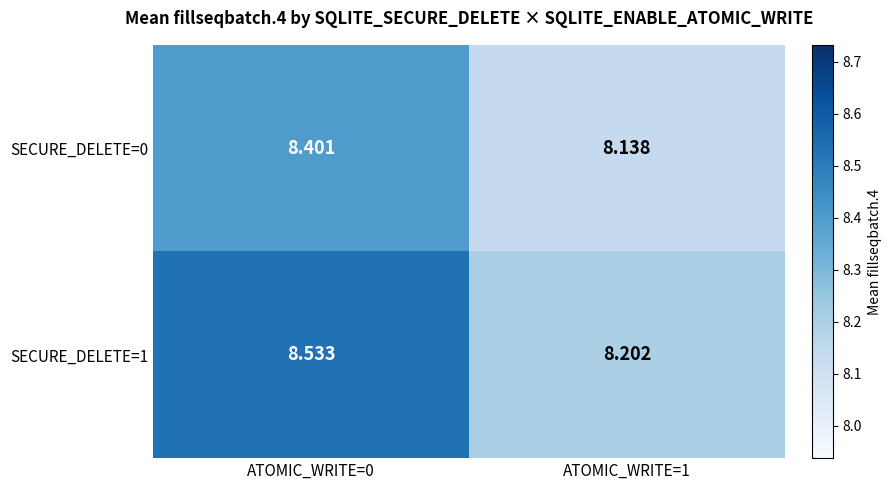

Is the value of SECURE_DELETE=1 at ATOMIC_WRITE=0 greater than the value of SECURE_DELETE=0 at ATOMIC_WRITE=0?

Yes